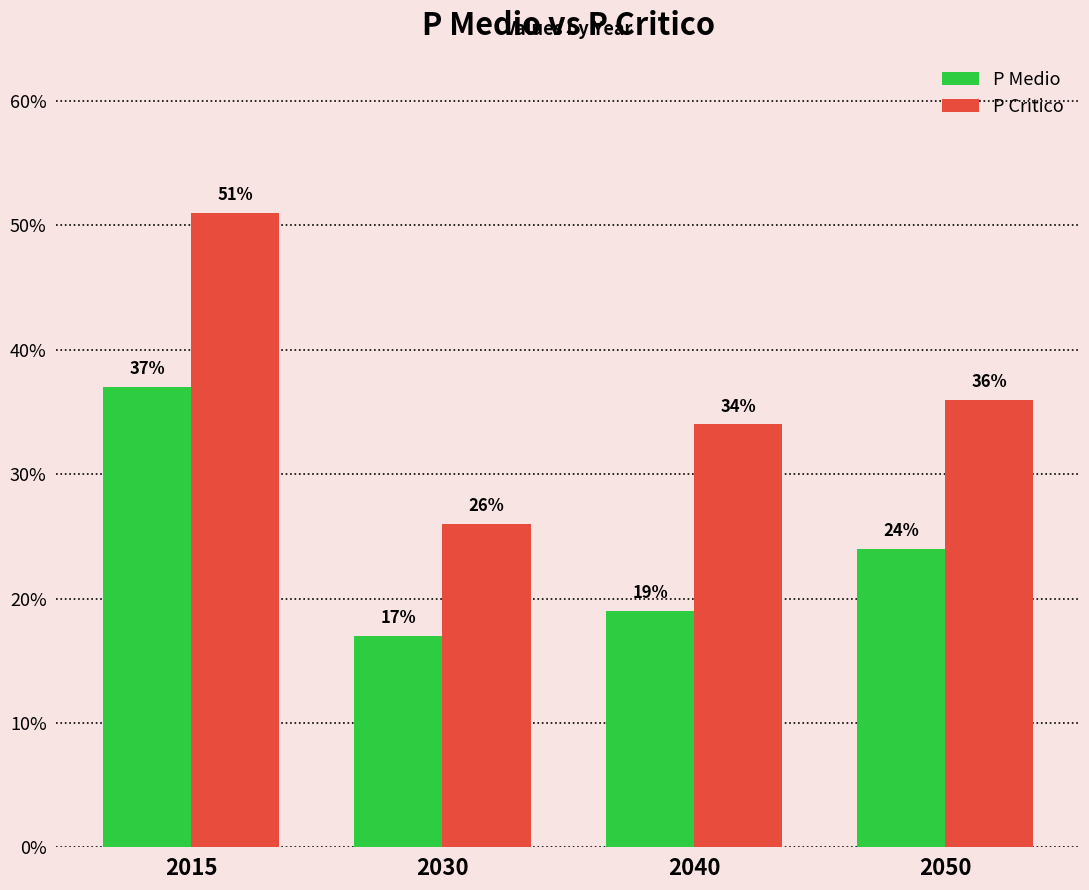

Does the chart contain stacked bars?

No